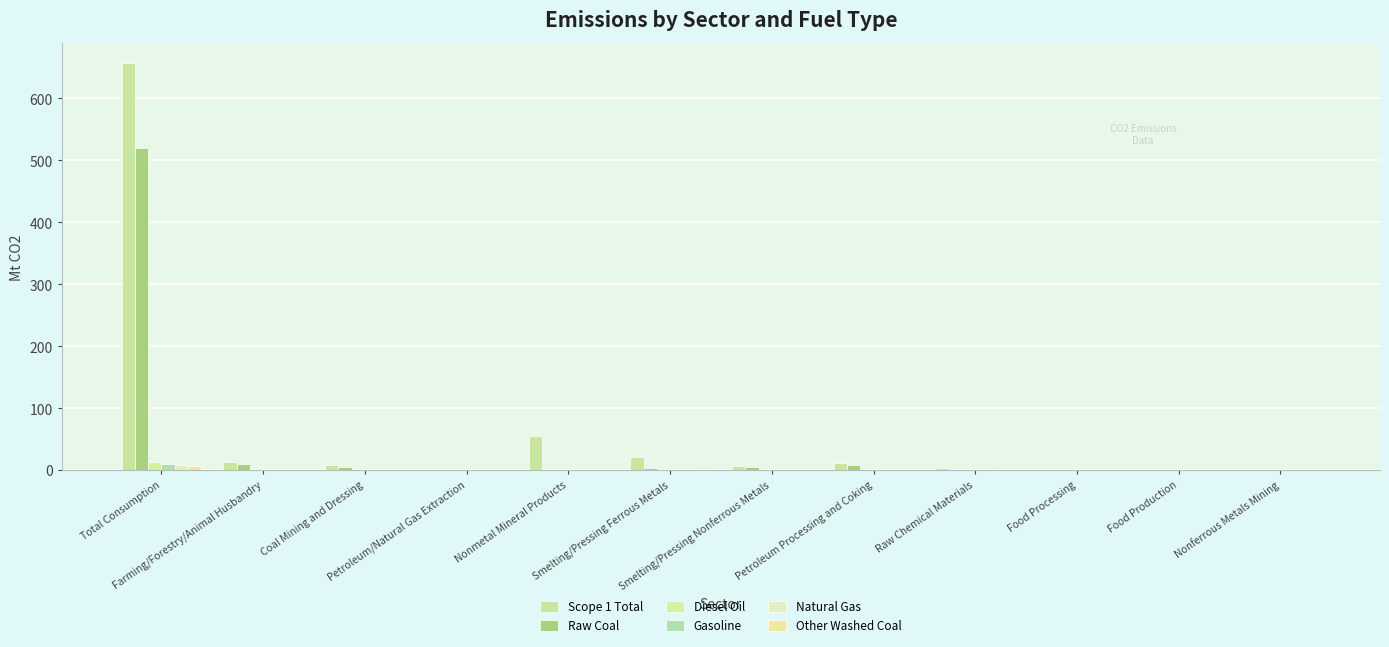

The value of Natural Gas at Coal Mining and Dressing is -5.2. True or false?

False